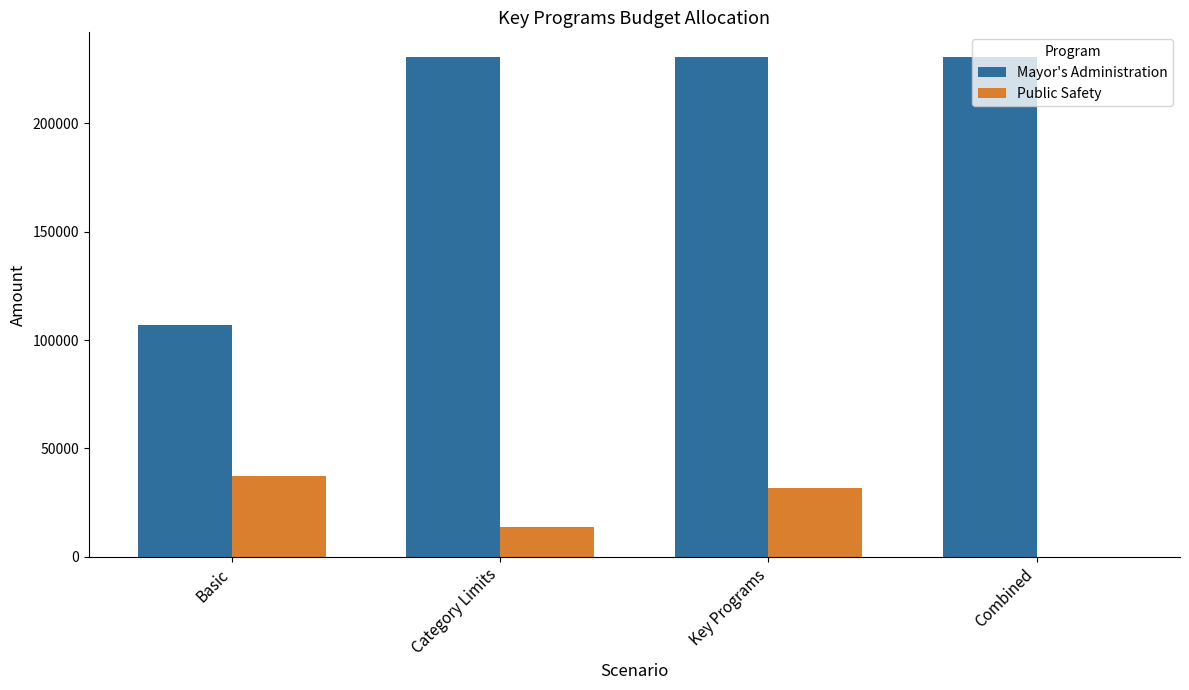

At which category is the sum across all series the highest?

Key Programs